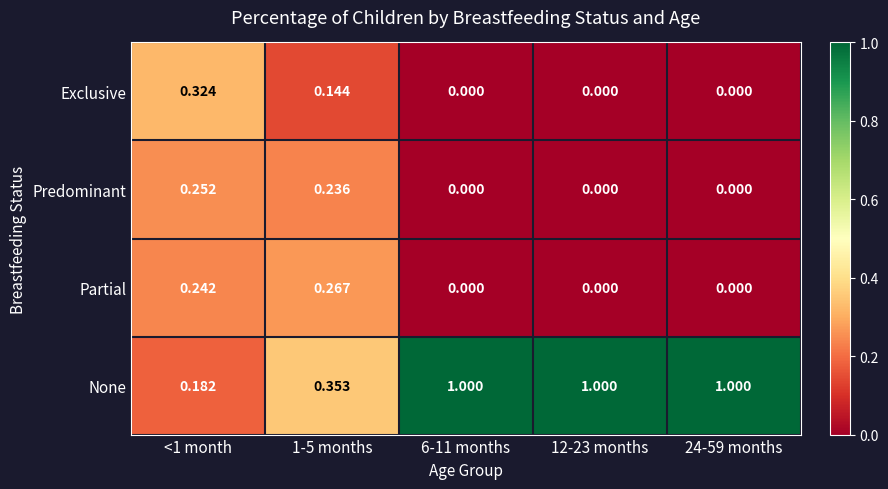

How many categories are shown in the chart?

5